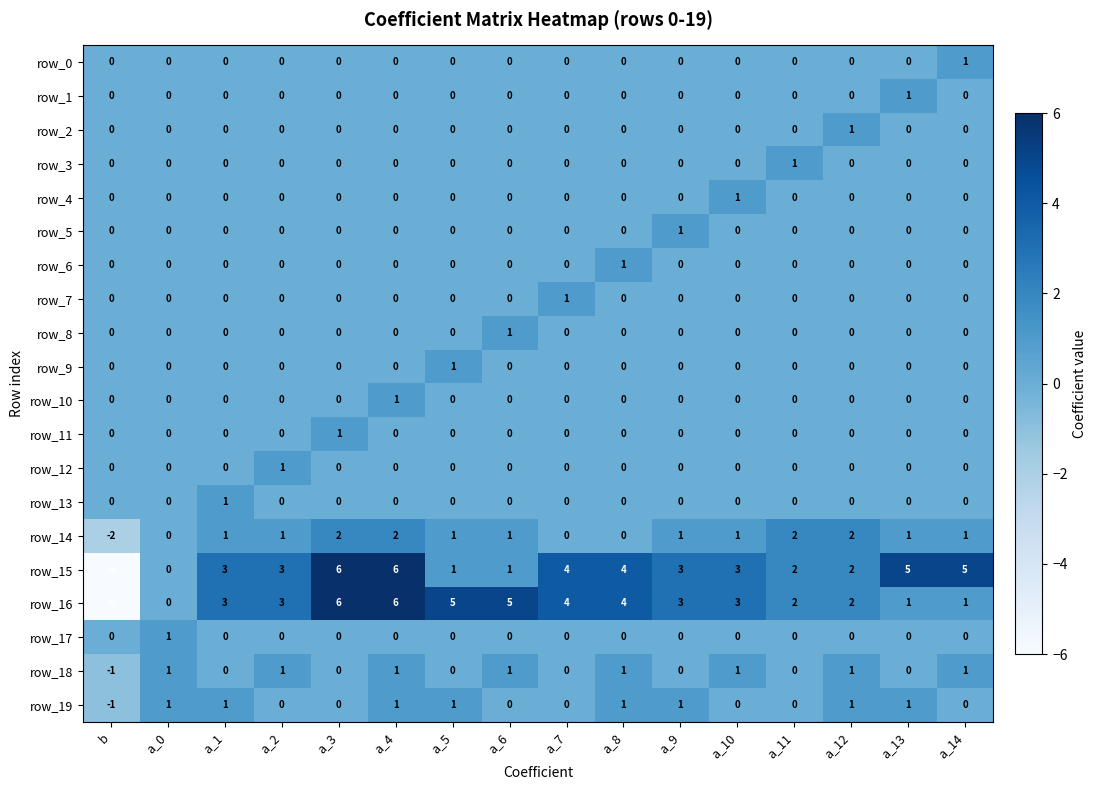

What is the difference between the row_18 values at b and a_14?

2